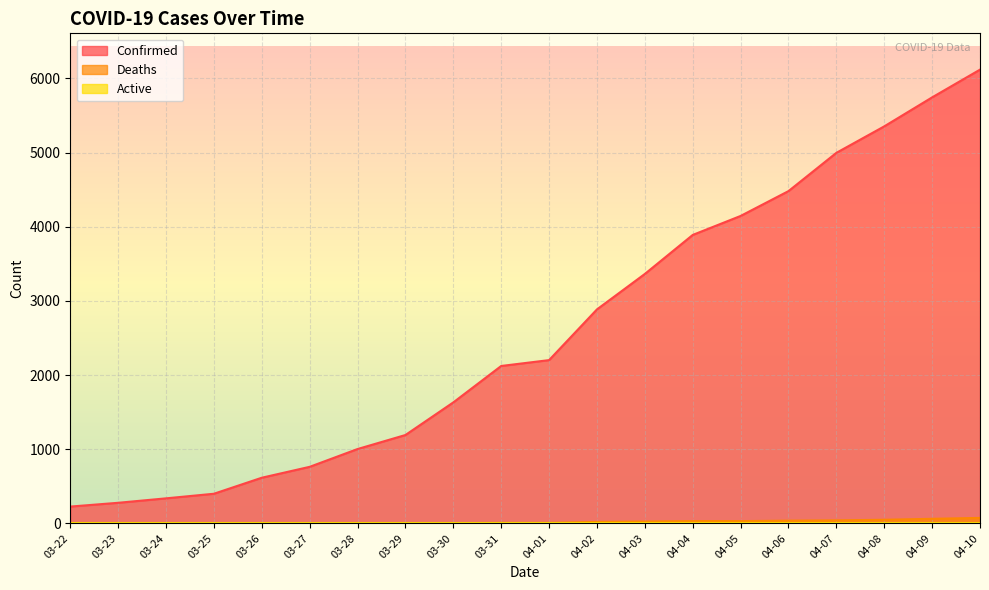

At which category does the chart reach its peak across all series?

04-10